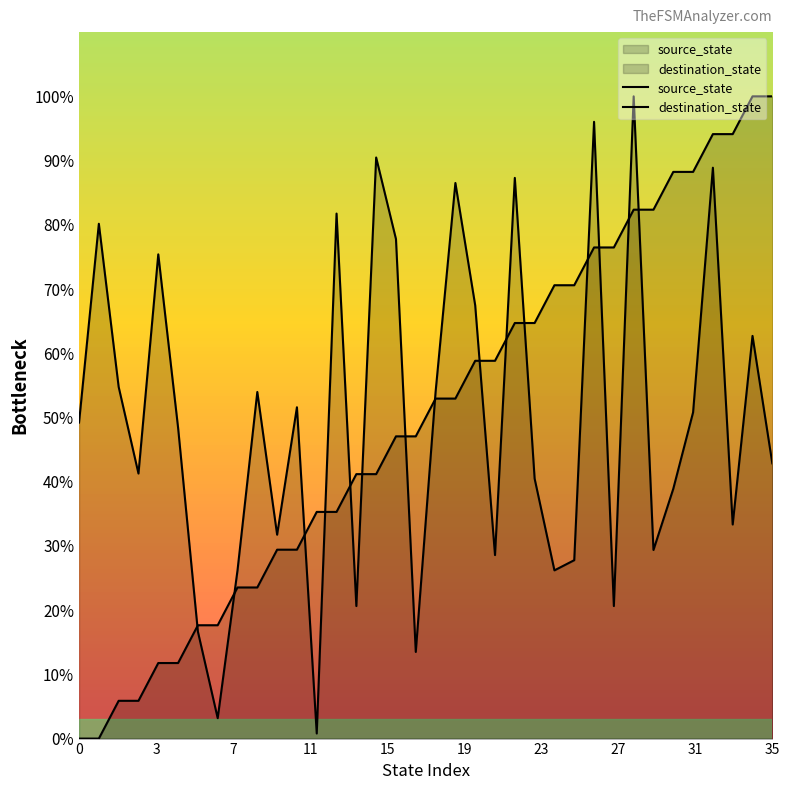

Does the chart display data point markers on the line(s)?

No